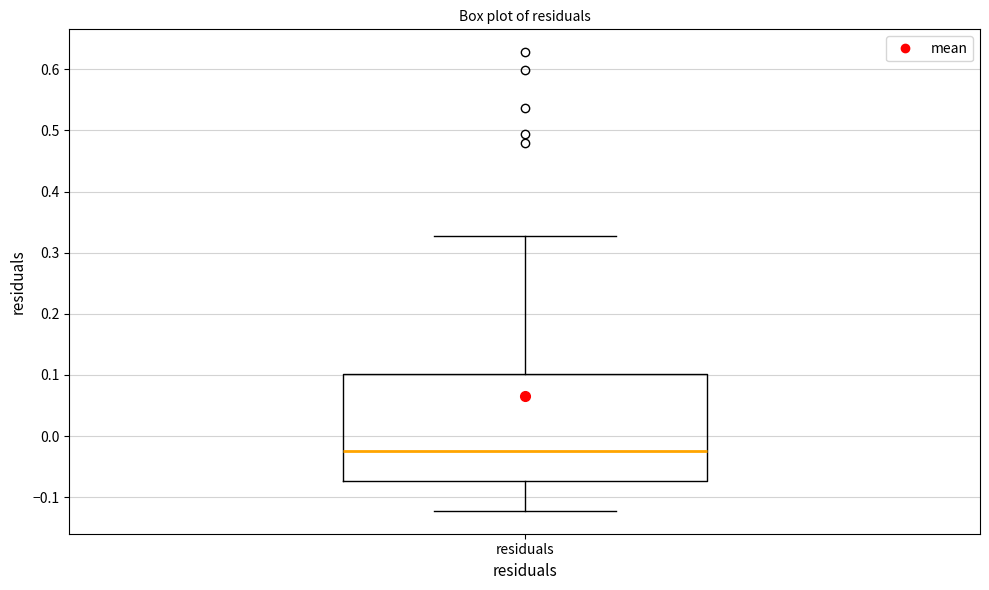

Where does the median line of the box for residuals sit on the y-axis? The values are not printed on the chart, so give them approximately, as read against the axis.

-0.02